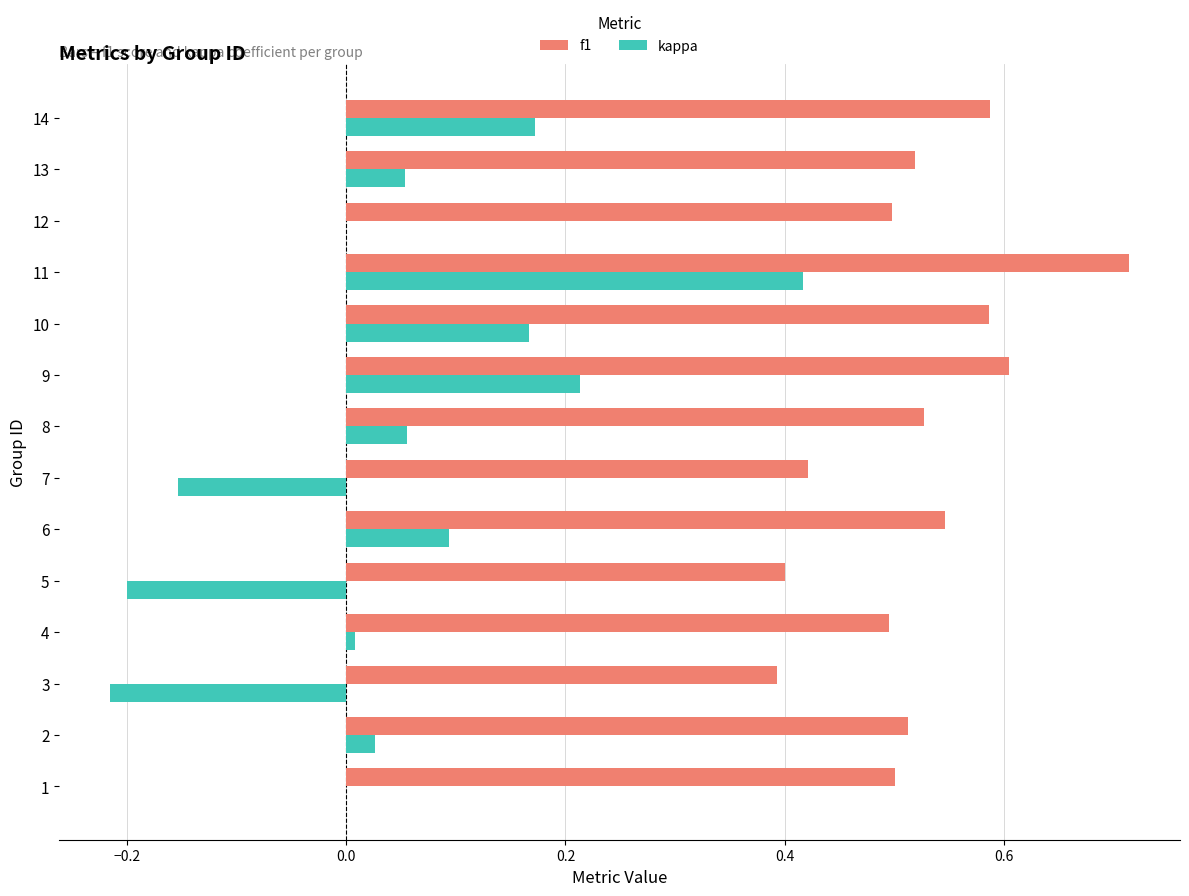

At which category is the sum across all series the highest?

11